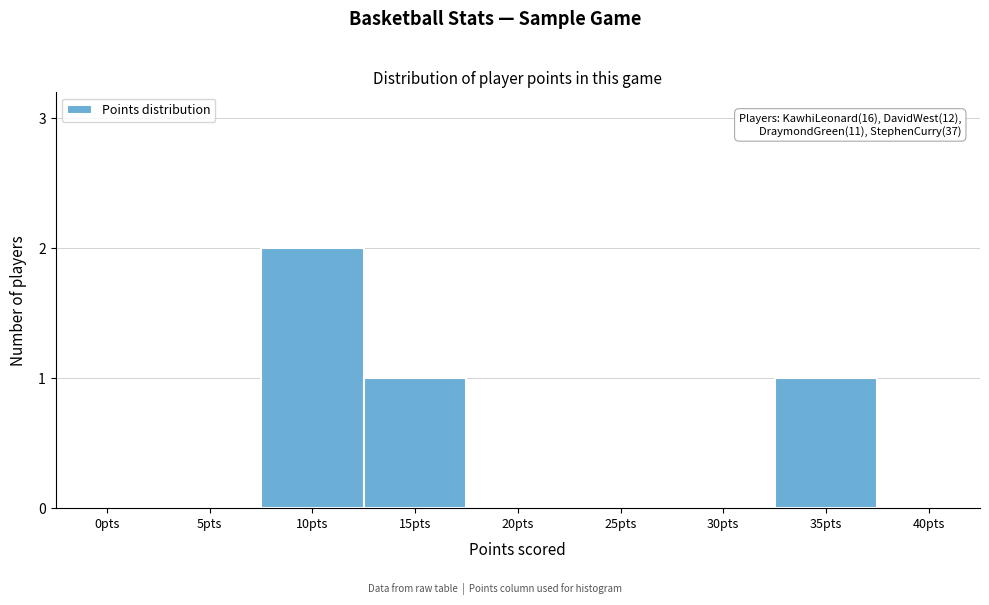

What is the sum of all values?

4